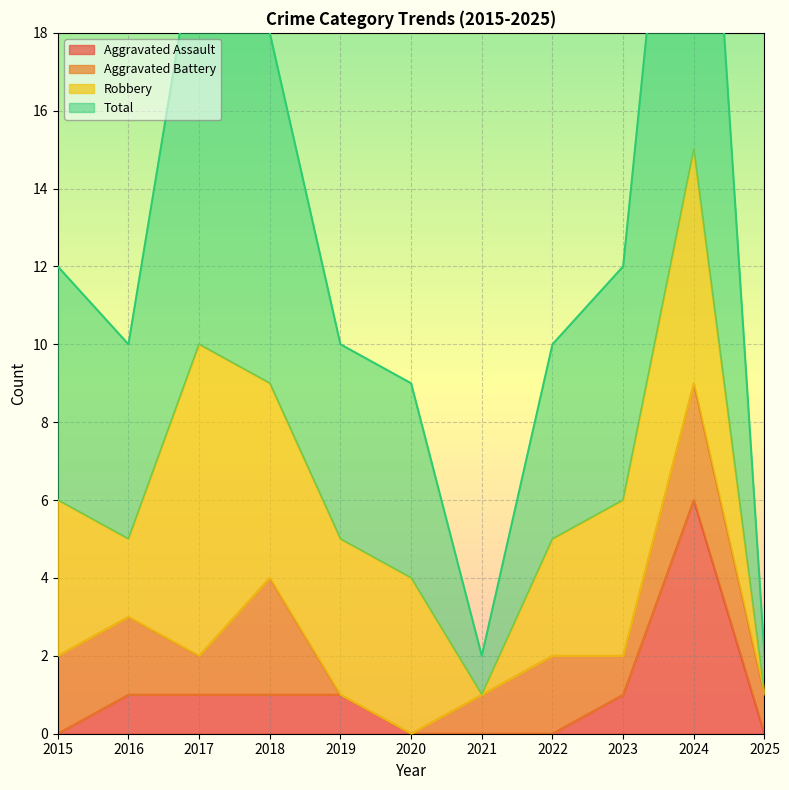

True or false: Total and Aggravated Assault intersect in this chart.

False